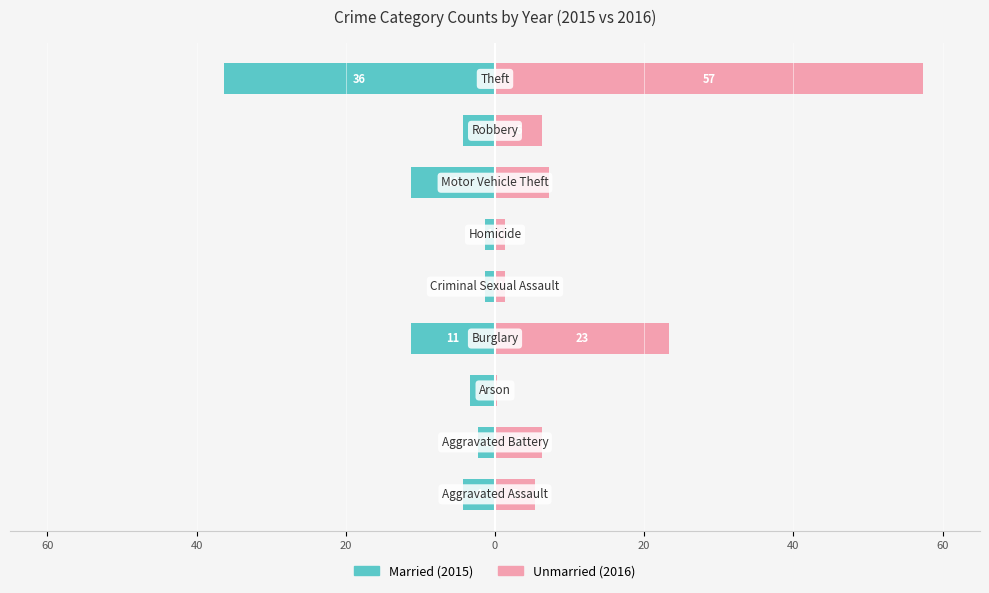

Which has a higher value, 20 or 60?

20